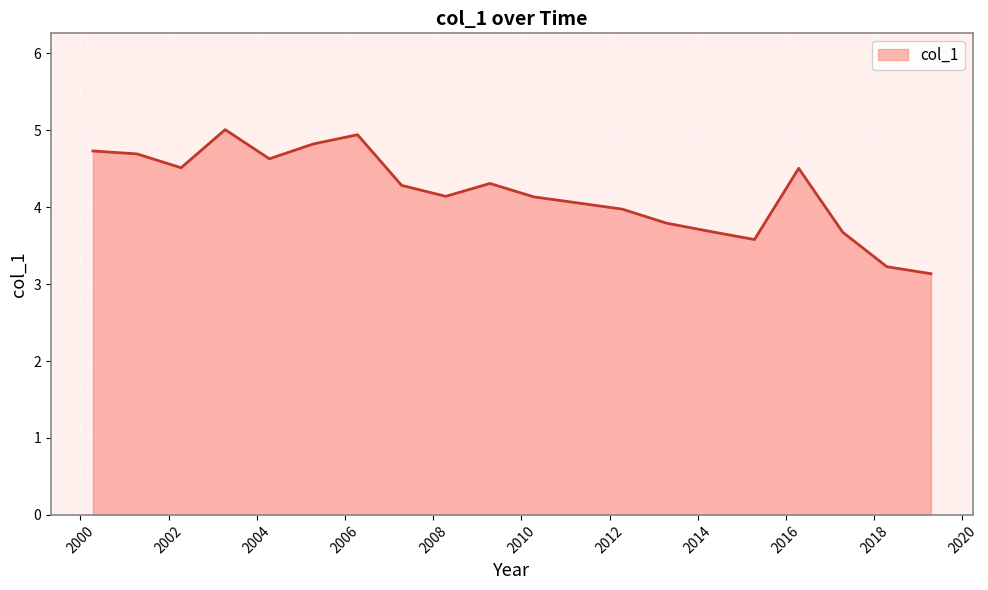

What is the smallest value displayed?

3.1